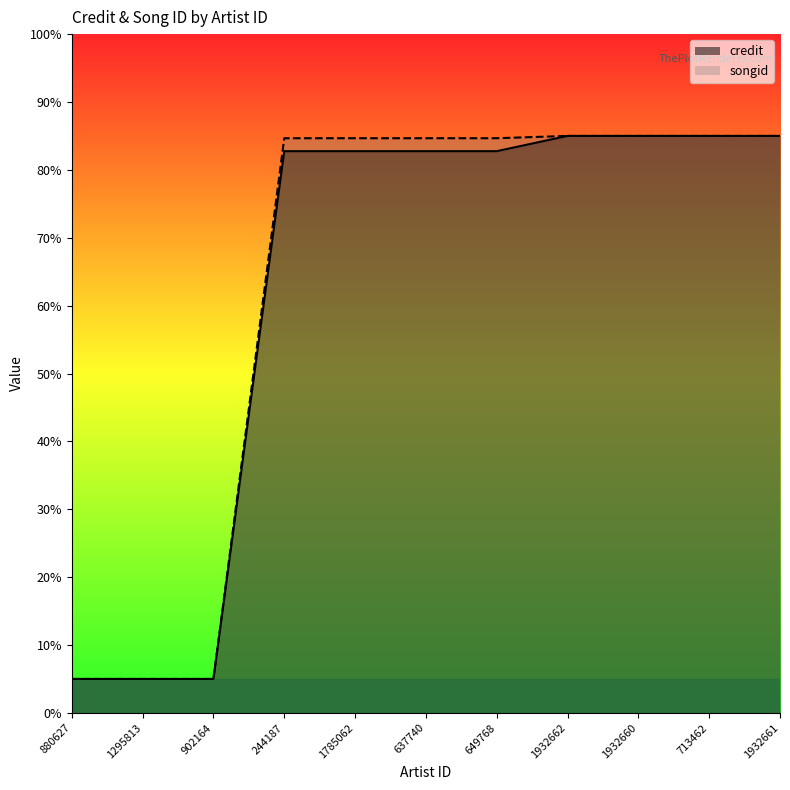

Does the chart display data point markers on the line(s)?

No